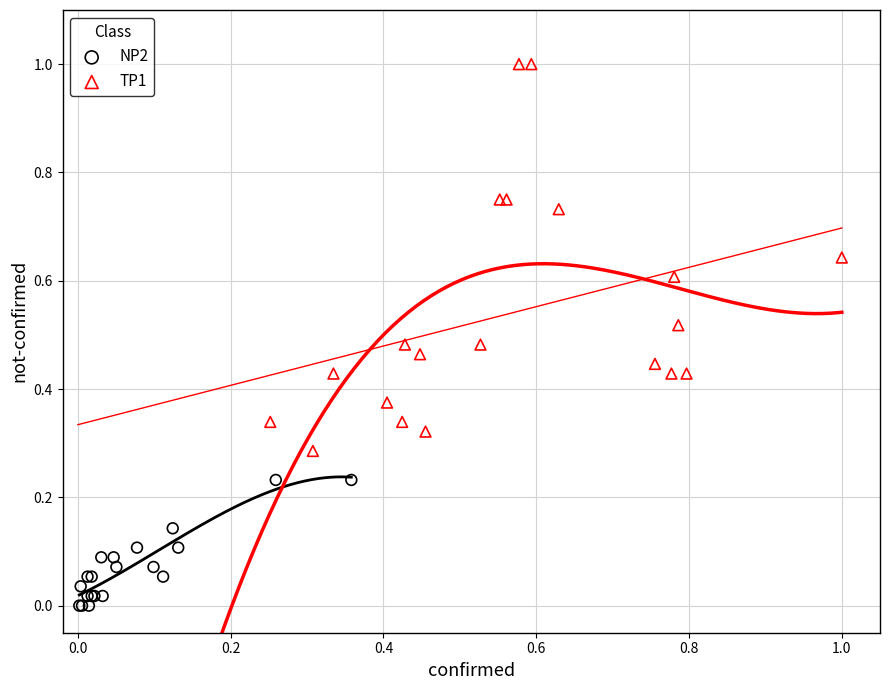

Which series has the largest Y range (max minus min)?

TP1